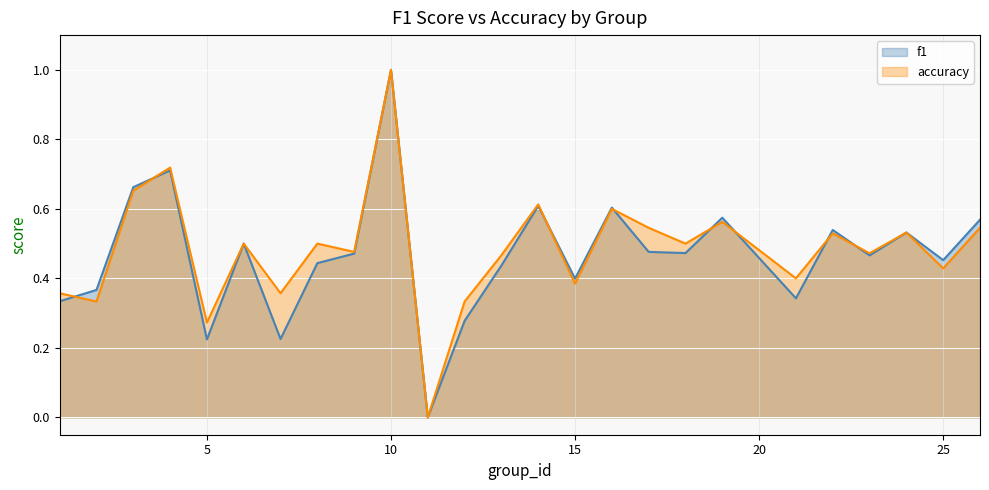

At which label does accuracy reach its peak?

10